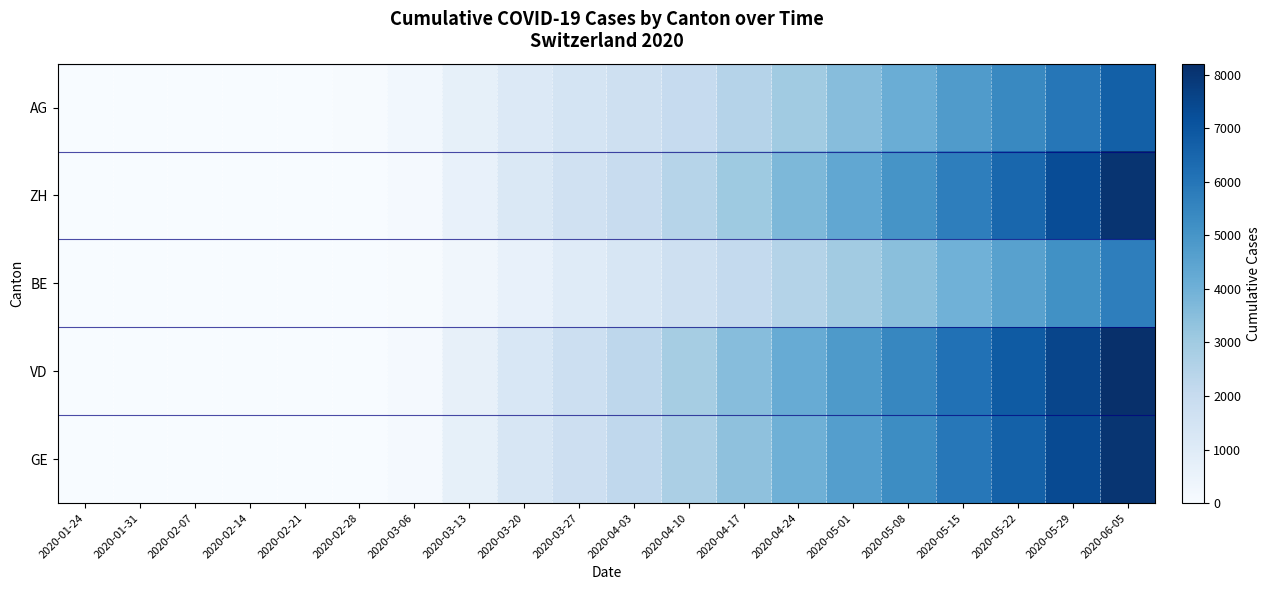

At how many categories does at least one series exceed 4812?

5